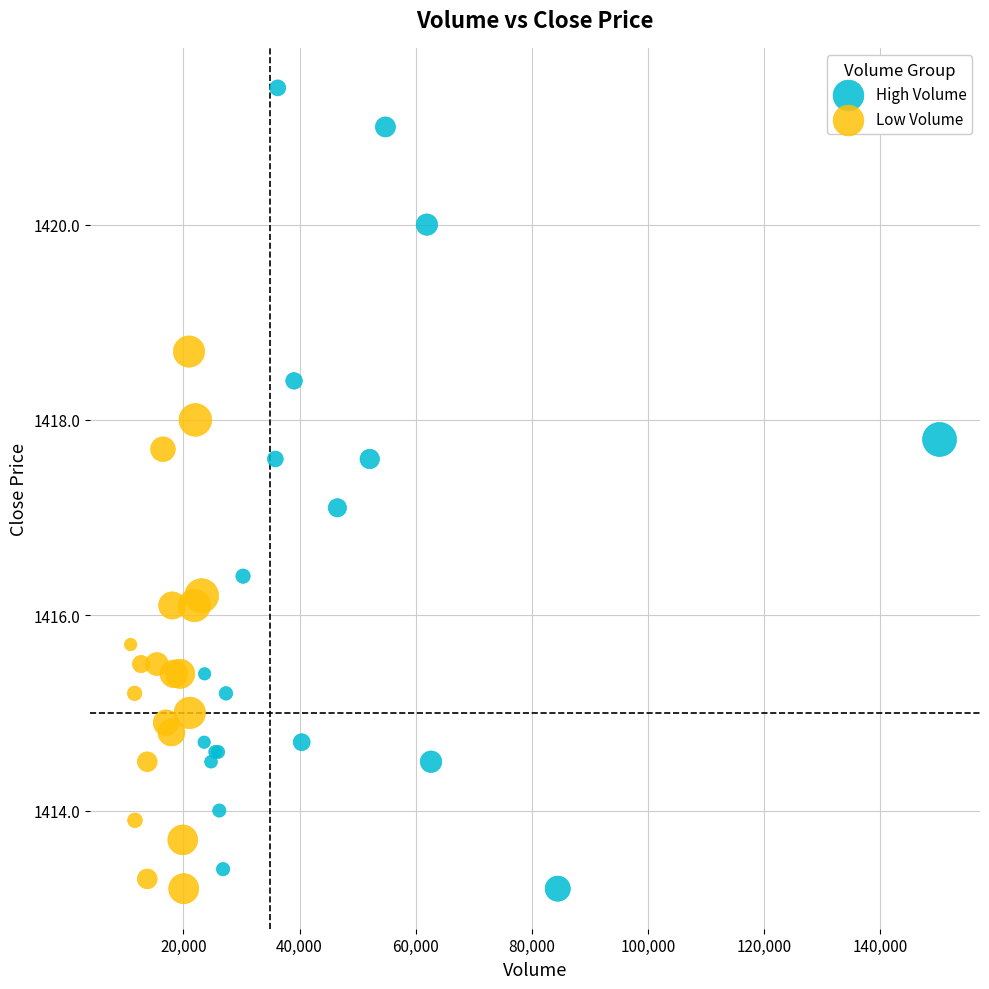

Which series reaches the maximum Y coordinate?

High Volume